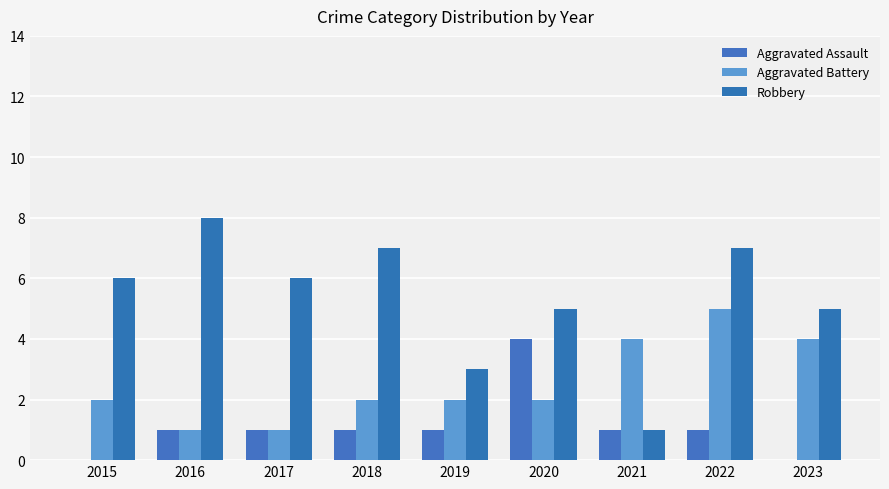

What is the value of the Aggravated Assault bar at the 2nd from the left?

1